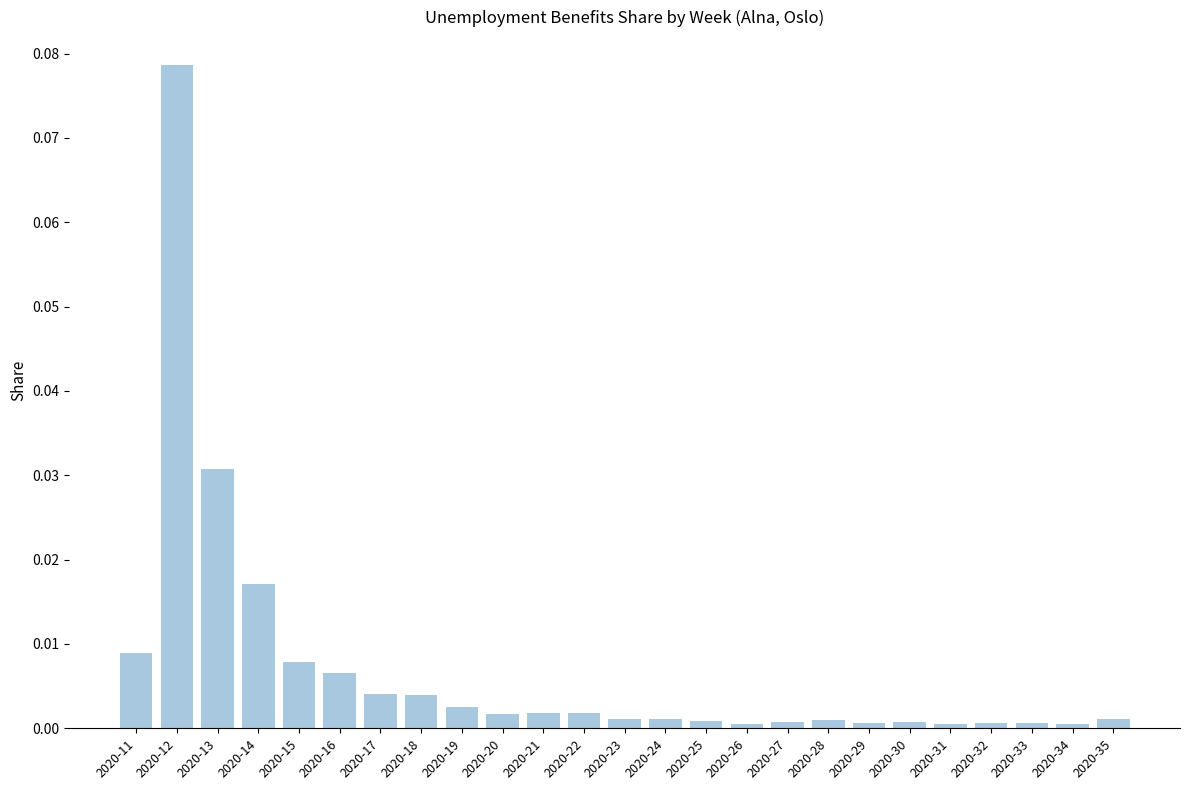

Is it true that the value at 2020-25 is 0.0?

True